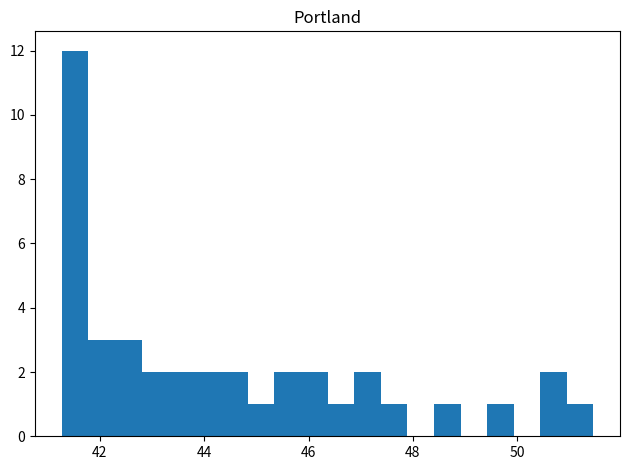

Around what value on the x-axis is the tallest bar? Give the approximate position of its centre, as read against the axis.

41.6